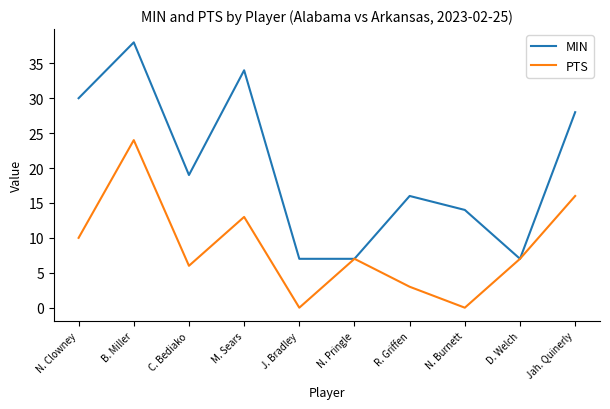

True or false: PTS has more than 2 interior local peaks.

True